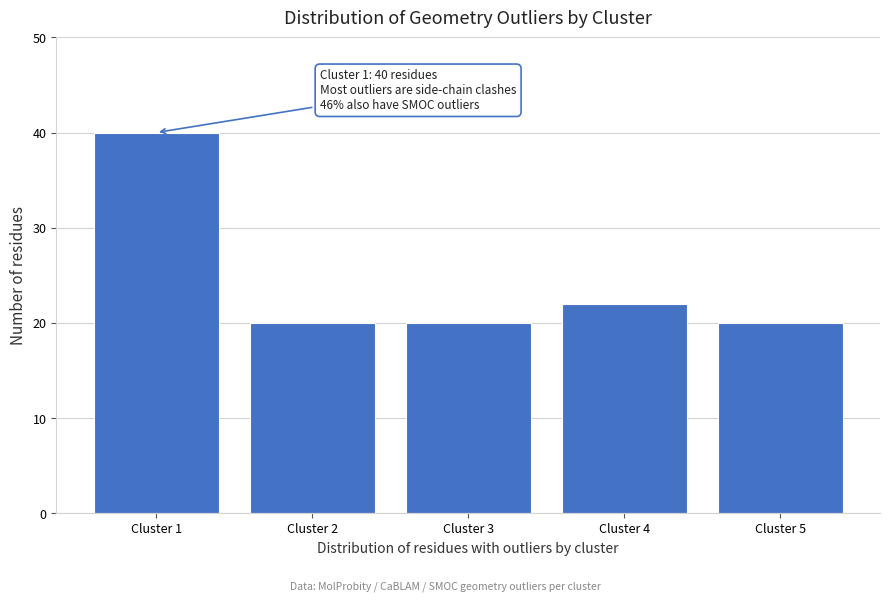

Reading right to left, what are all the values shown in this chart?

20	22	20	20	40